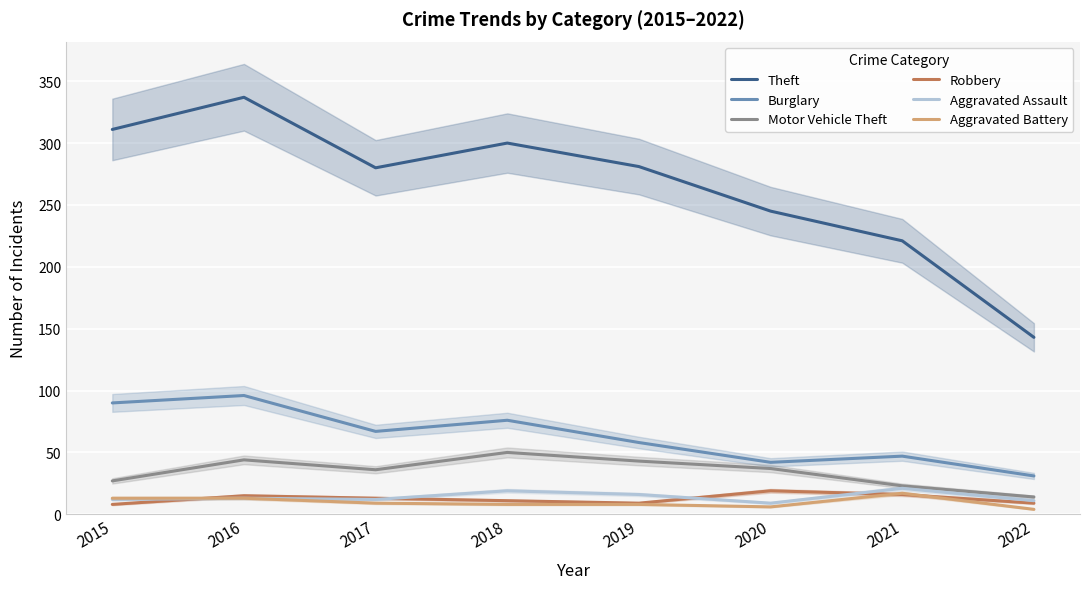

Rank the series at 2015 from lowest to highest value.

Robbery, Aggravated Assault, Aggravated Battery, Motor Vehicle Theft, Burglary, Theft